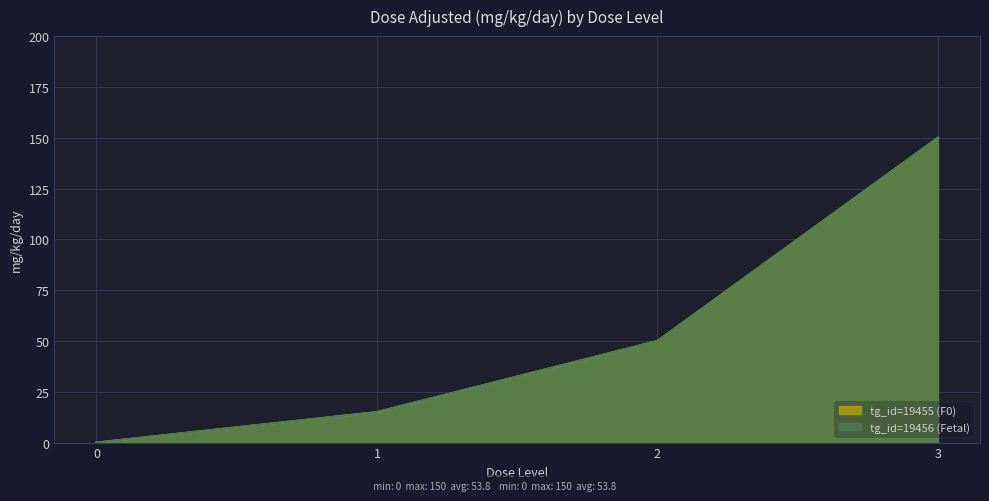

Is the value of tg_id=19455 (F0) at 2 greater than the value of tg_id=19456 (Fetal) at 0?

Yes